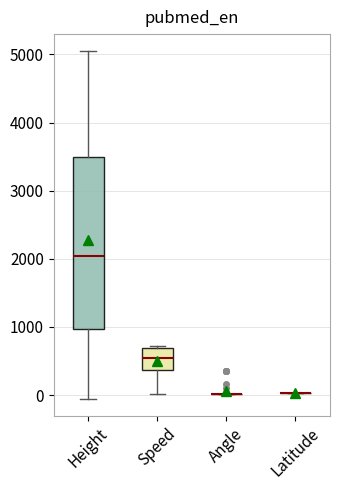

Reading left to right, read every box against the y-axis: the position of its median line, the range the box covers, and the ends of its whiskers. The values are not printed on the chart, so give them approximately, as read against the axis.

Height: median 2000, box 1000 to 3500, whiskers -100 to 5000
Speed: median 500, box 400 to 700, whiskers 0 to 700
Angle: box collapsed to a line at 0, whiskers 0 to 0
Latitude: box collapsed to a line at 0, whiskers 0 to 0